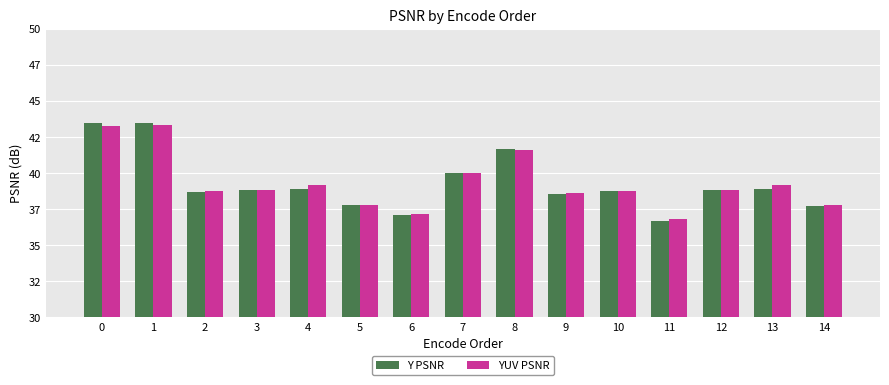

The value of YUV PSNR at 7 is 40.0. True or false?

True